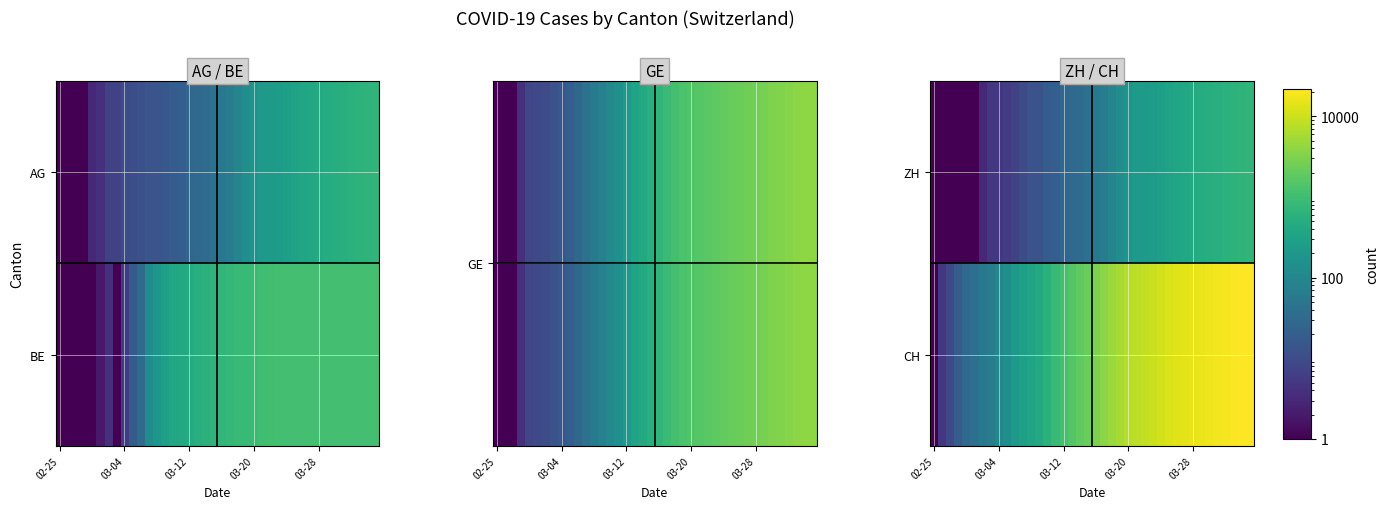

What is the total value across all series at 26?

8945.0